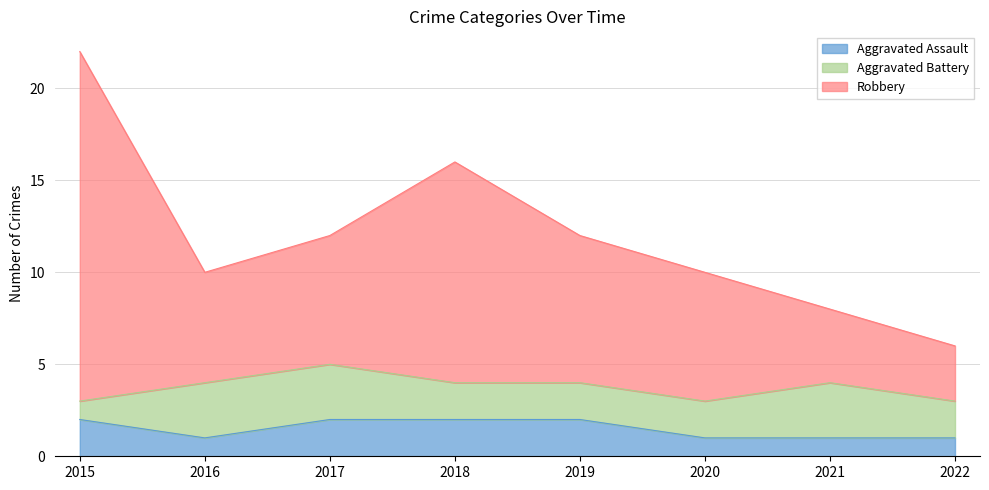

The Aggravated Assault series shows 3 at 2018. True or false?

False